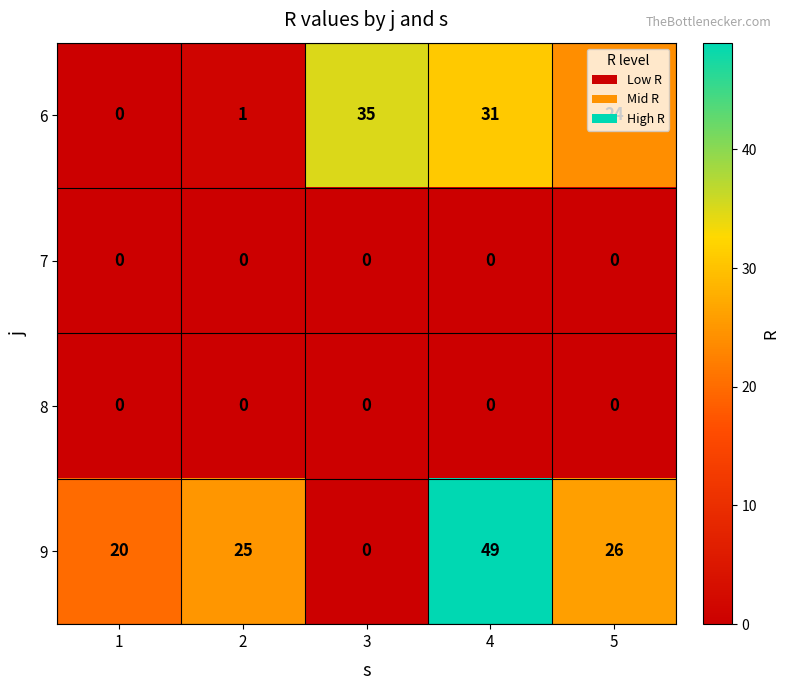

What is the total value across all series at 3?

35